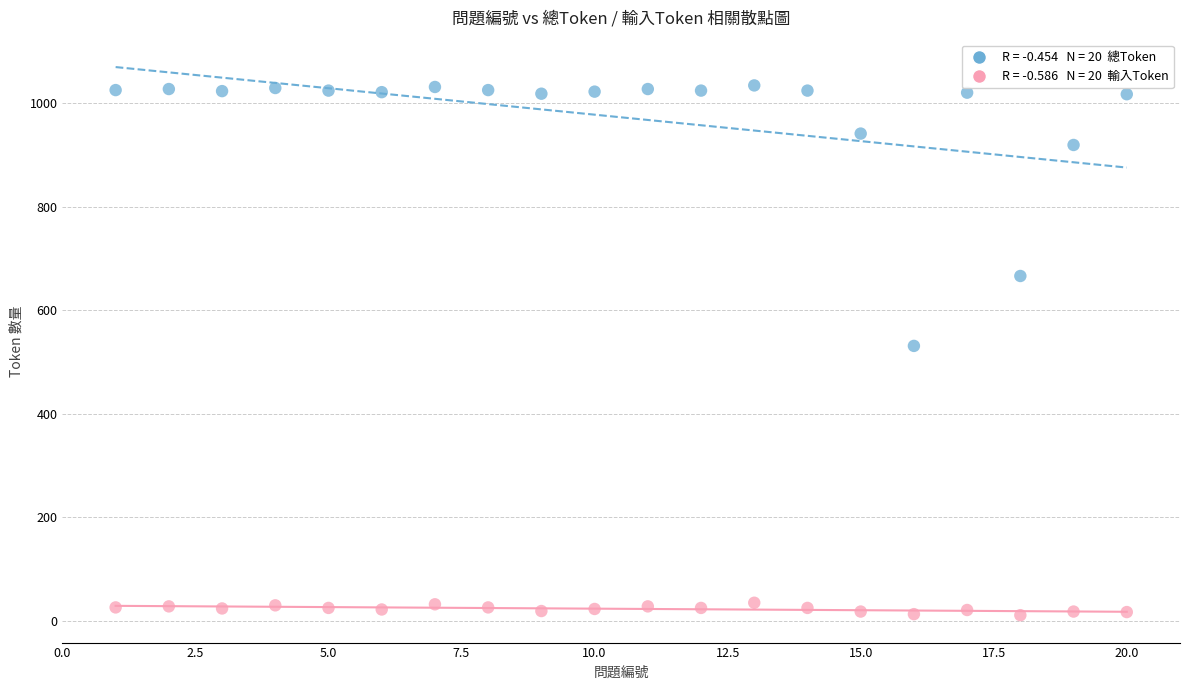

Across all data points, what is the range of Y values (max minus min)?

1023